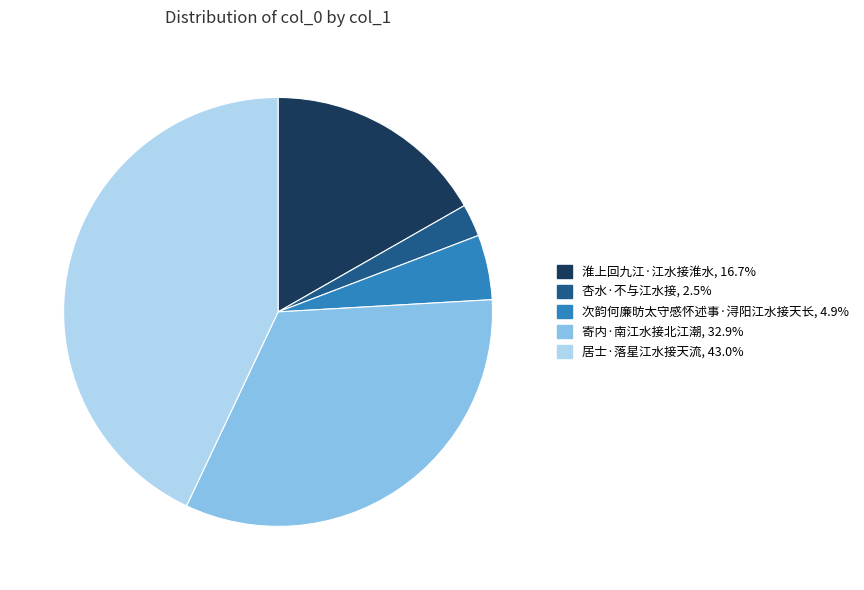

Combined, do 寄内·南江水接北江潮, 32.9% and 淮上回九江·江水接淮水, 16.7% account for over 50%?

No